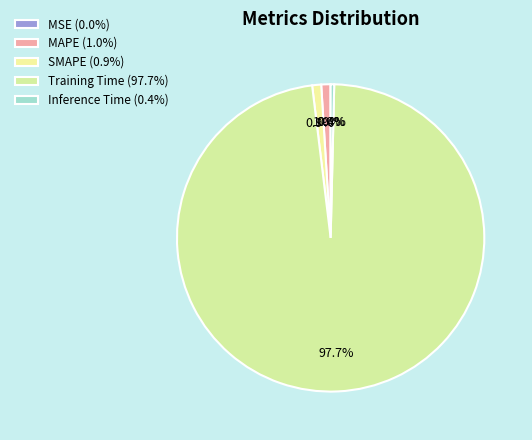

Count the number of slices in the pie.

5